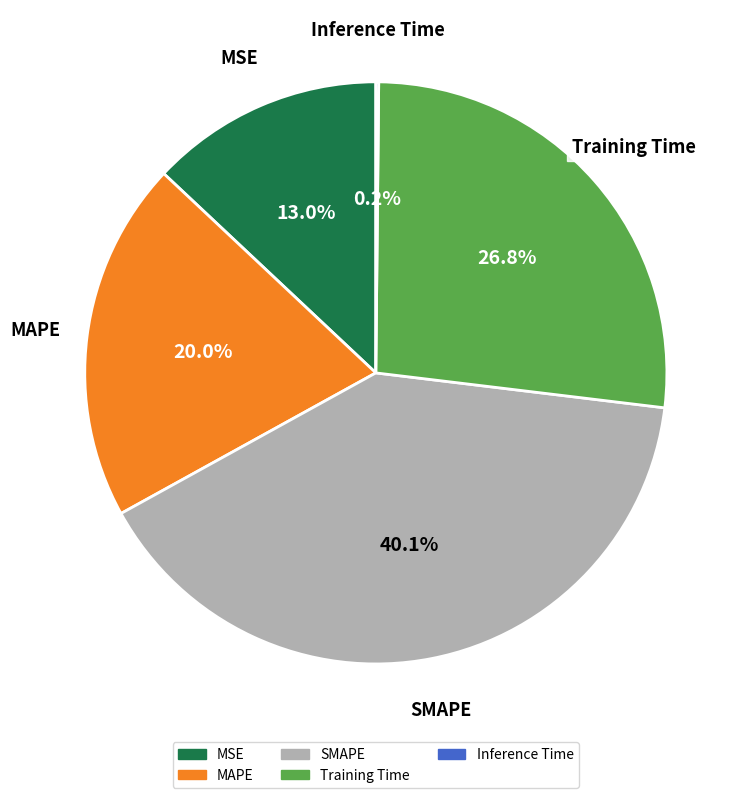

Which category has the biggest portion of the pie?

SMAPE